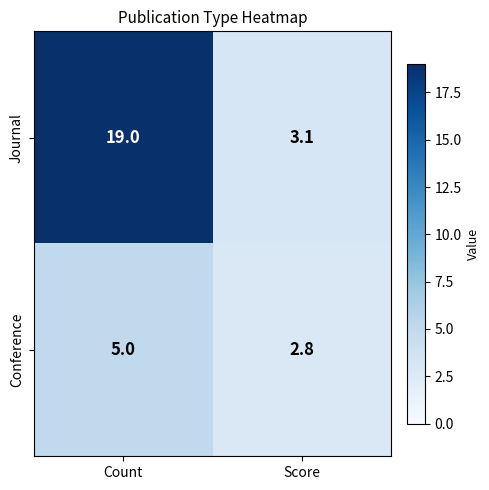

List the series in order of their peak value, lowest first.

Conference, Journal